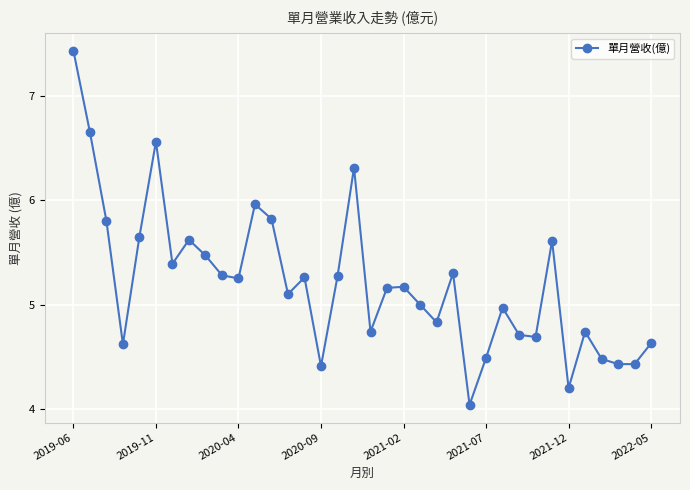

What is the greatest value displayed?

7.4